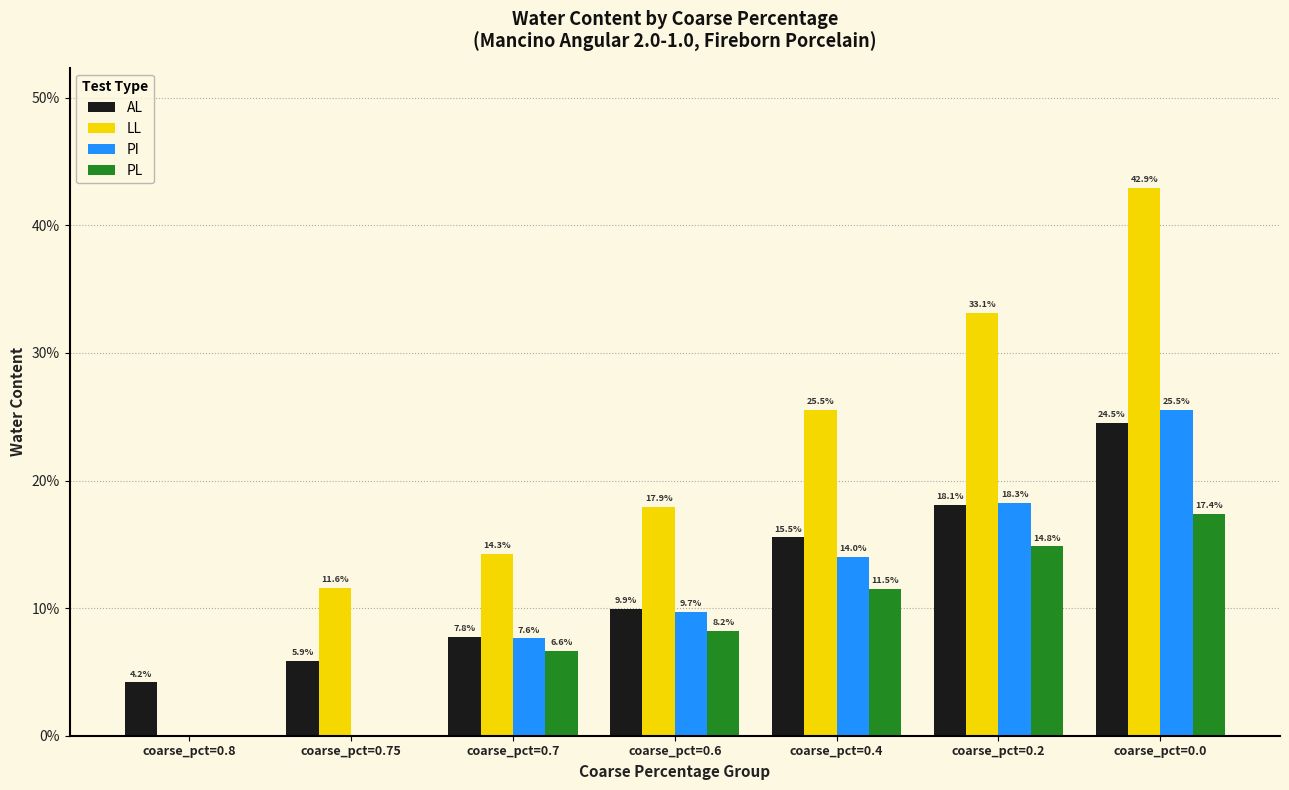

Which label corresponds to the smallest value in the chart?

coarse_pct=0.8